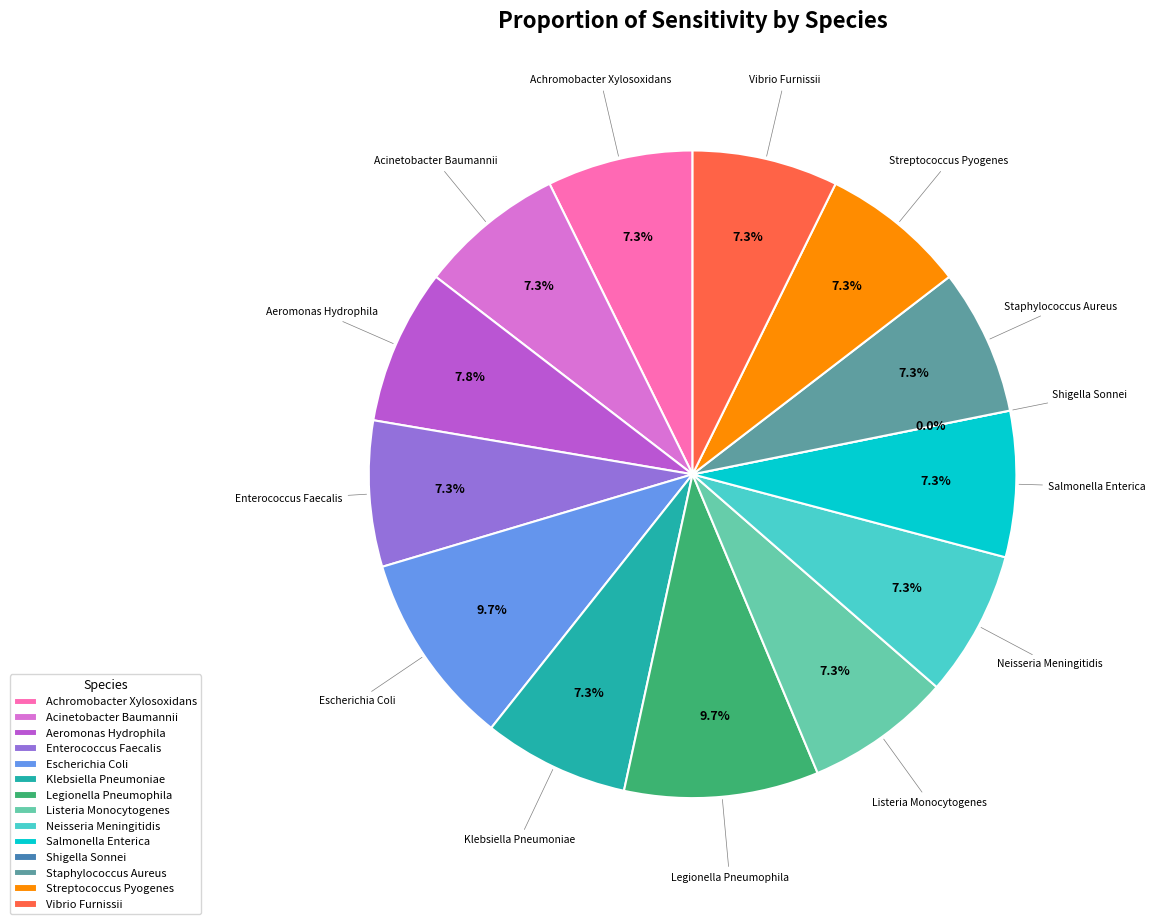

Does any single category account for the majority?

No